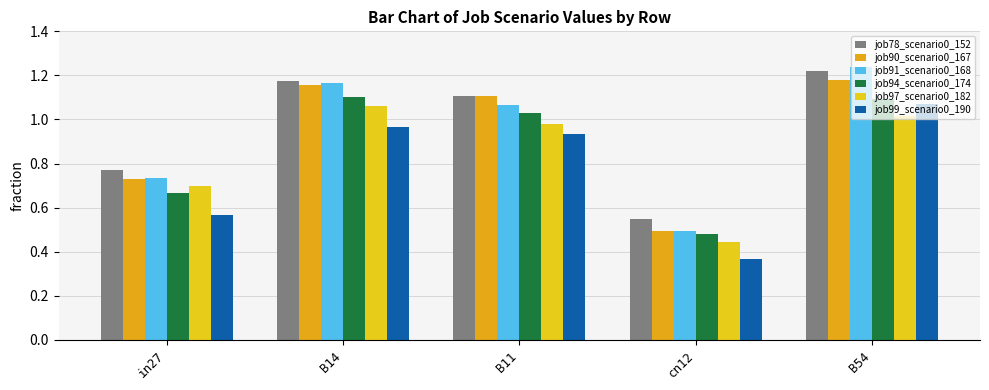

What are all the series names shown in the legend?

job78_scenario0_152, job90_scenario0_167, job91_scenario0_168, job94_scenario0_174, job97_scenario0_182, job99_scenario0_190